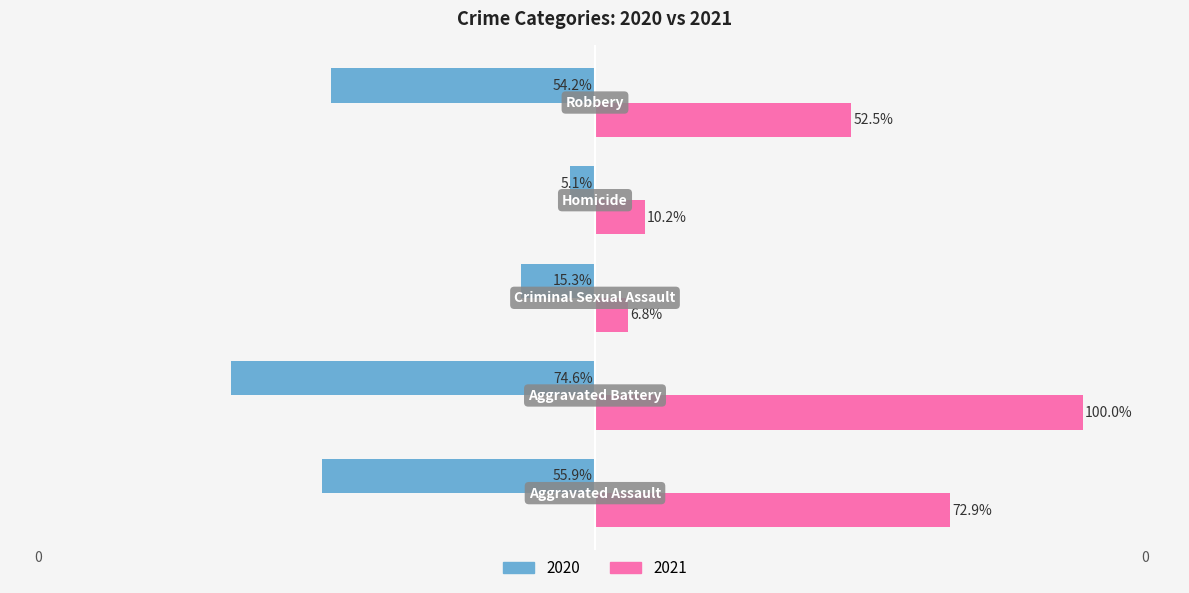

What are all the series names shown in the legend?

2020, 2021